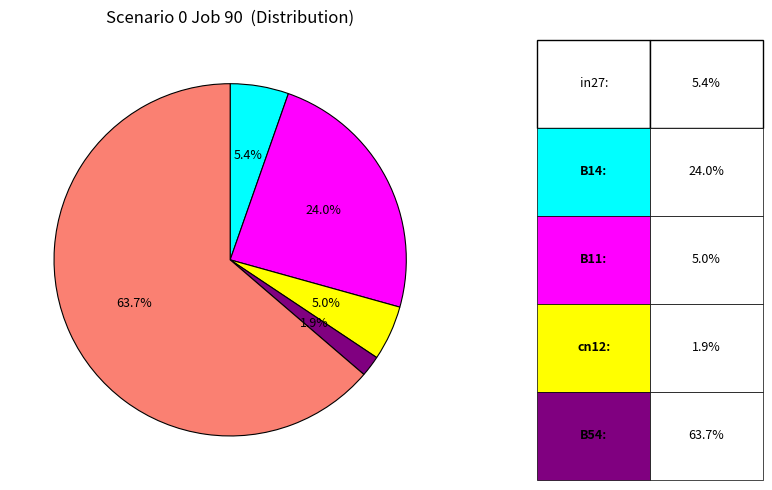

Is there a majority slice in this chart?

Yes